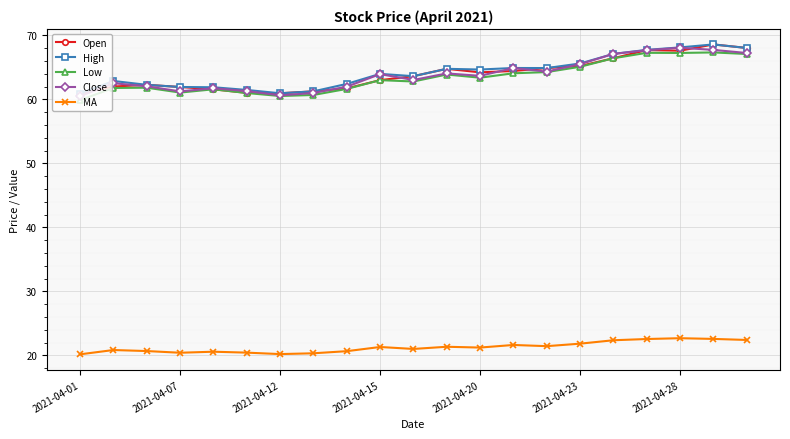

At how many categories does at least one series exceed 29?

21